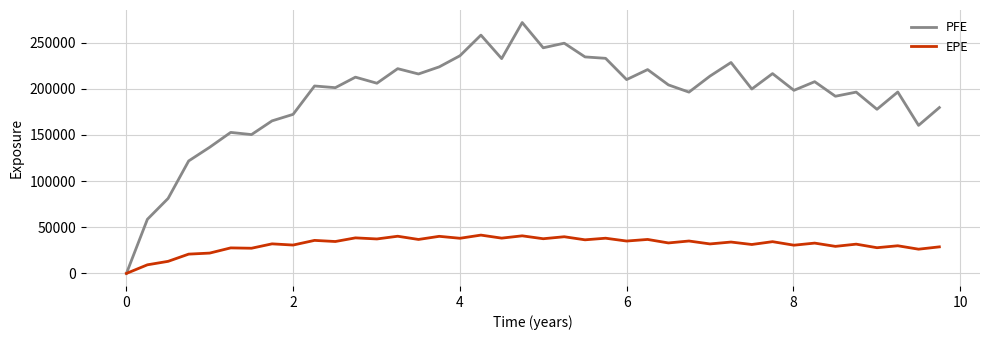

What is the sum of all PFE values?

7677910.5